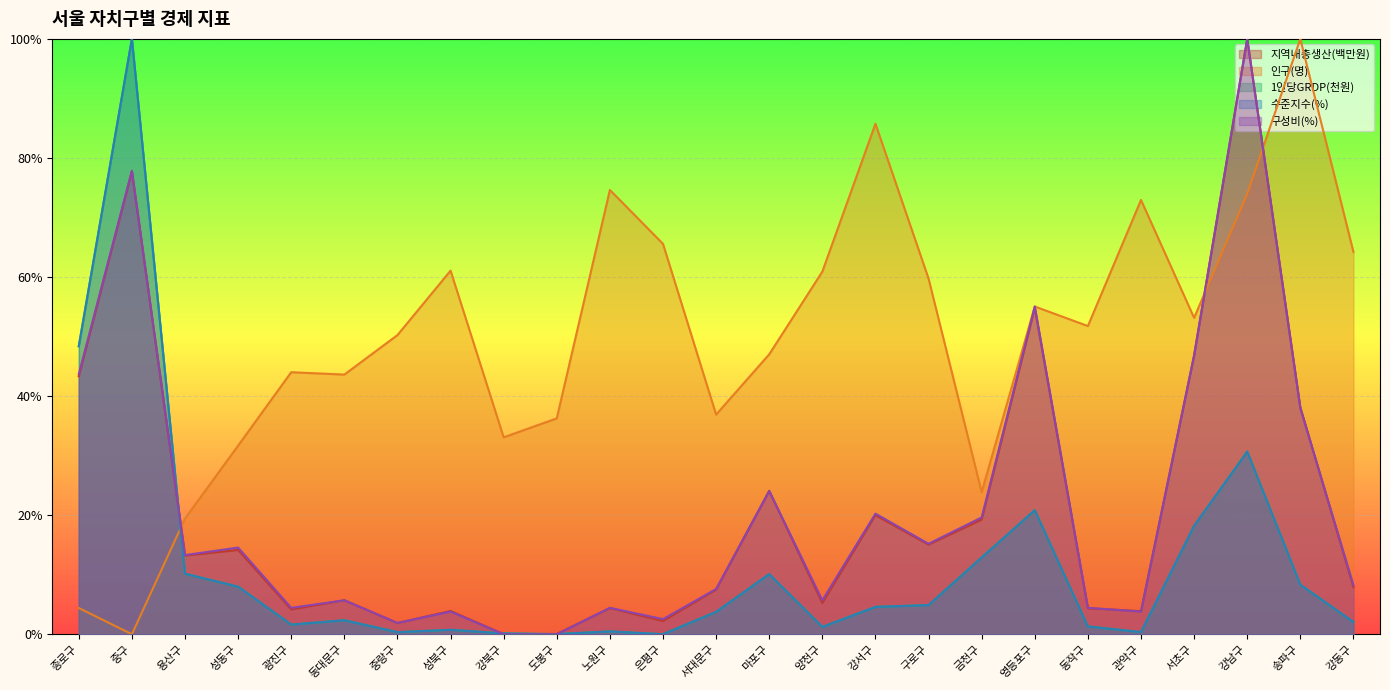

How many interior local peaks does the 지역내총생산(백만원) series have?

9